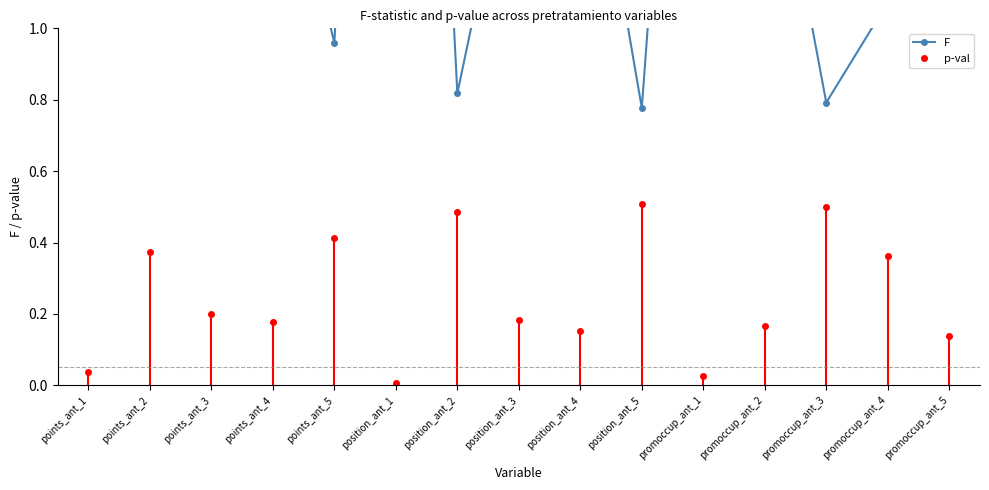

At which category does F reach its first local peak?

points_ant_4